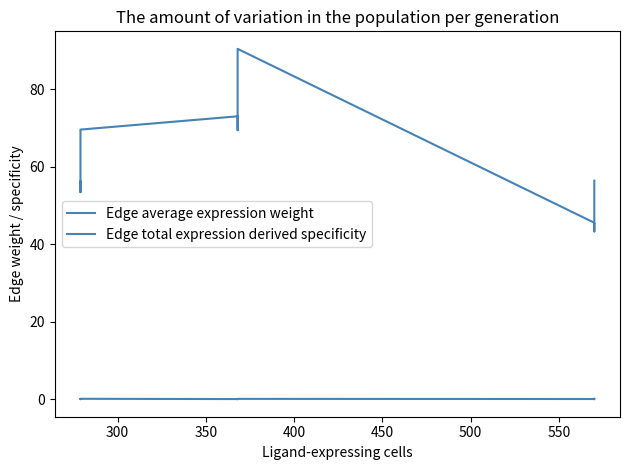

Is the value of Edge total expression derived specificity at 600 greater than the value of Edge average expression weight at 250?

No